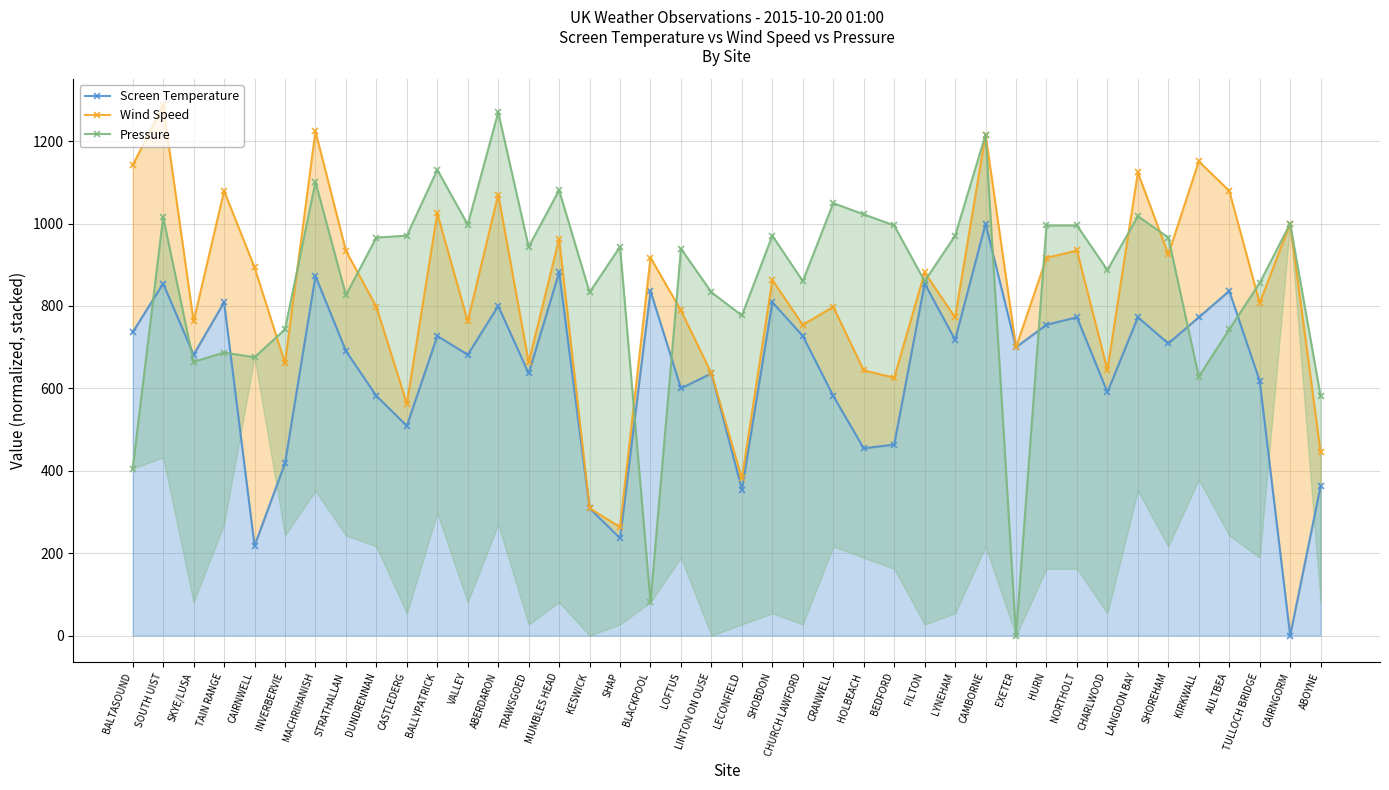

True or false: Pressure has more than 2 points higher than both neighbors.

True